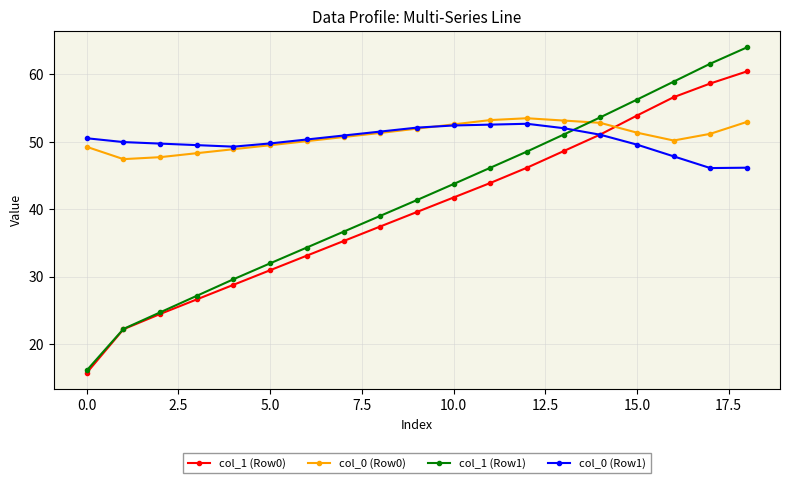

What is the smallest value displayed?

15.7